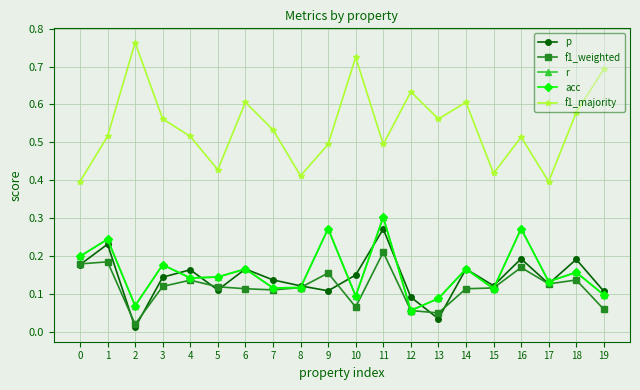

The value of p at 6 is 0.2. True or false?

False